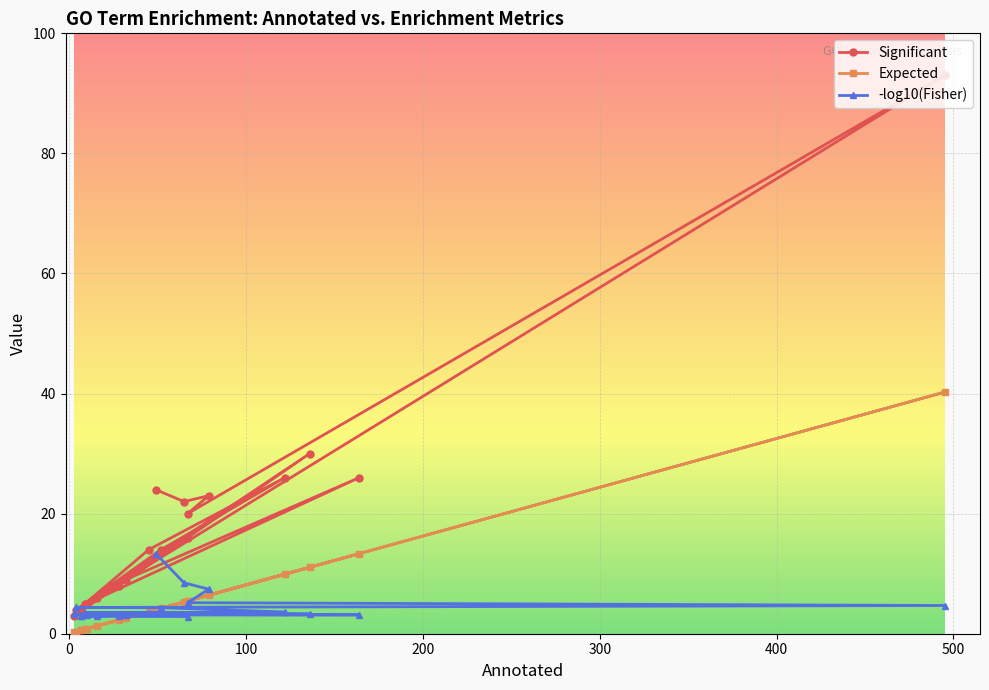

What is the difference between the maximum and second lowest values in the Significant series?

89.0